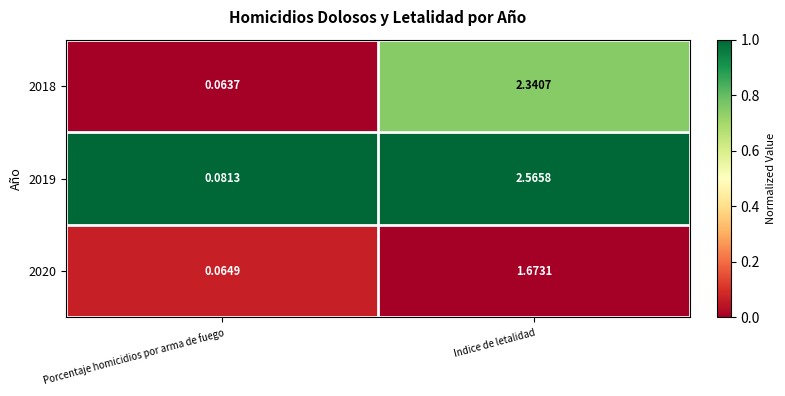

Rank the series at Porcentaje homicidios por arma de fuego from highest to lowest value.

2019, 2020, 2018